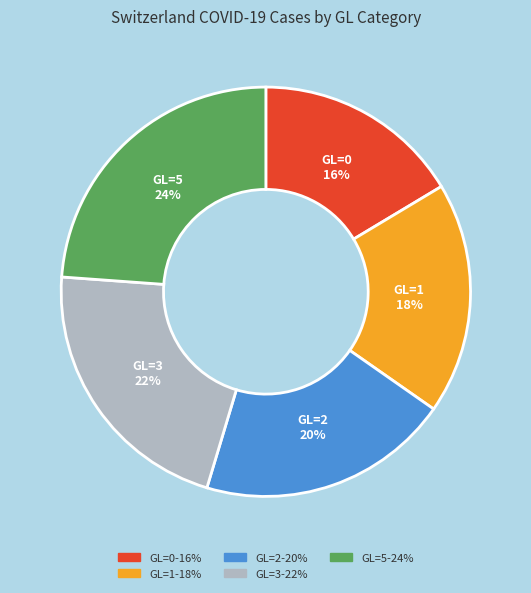

To the nearest percent, what percentage of the pie is GL=1?

18%